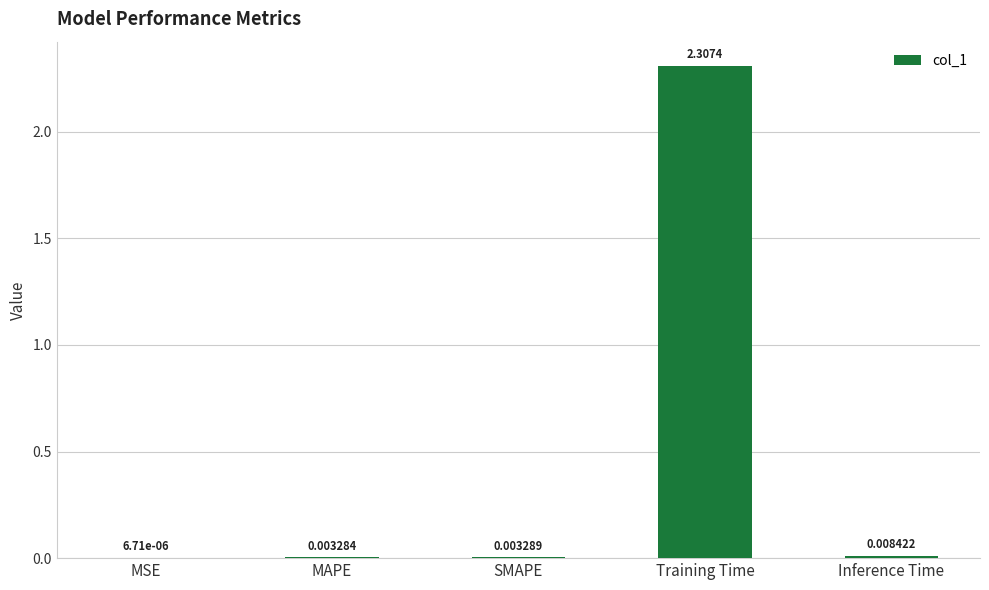

What is the sum of all values?

2.3